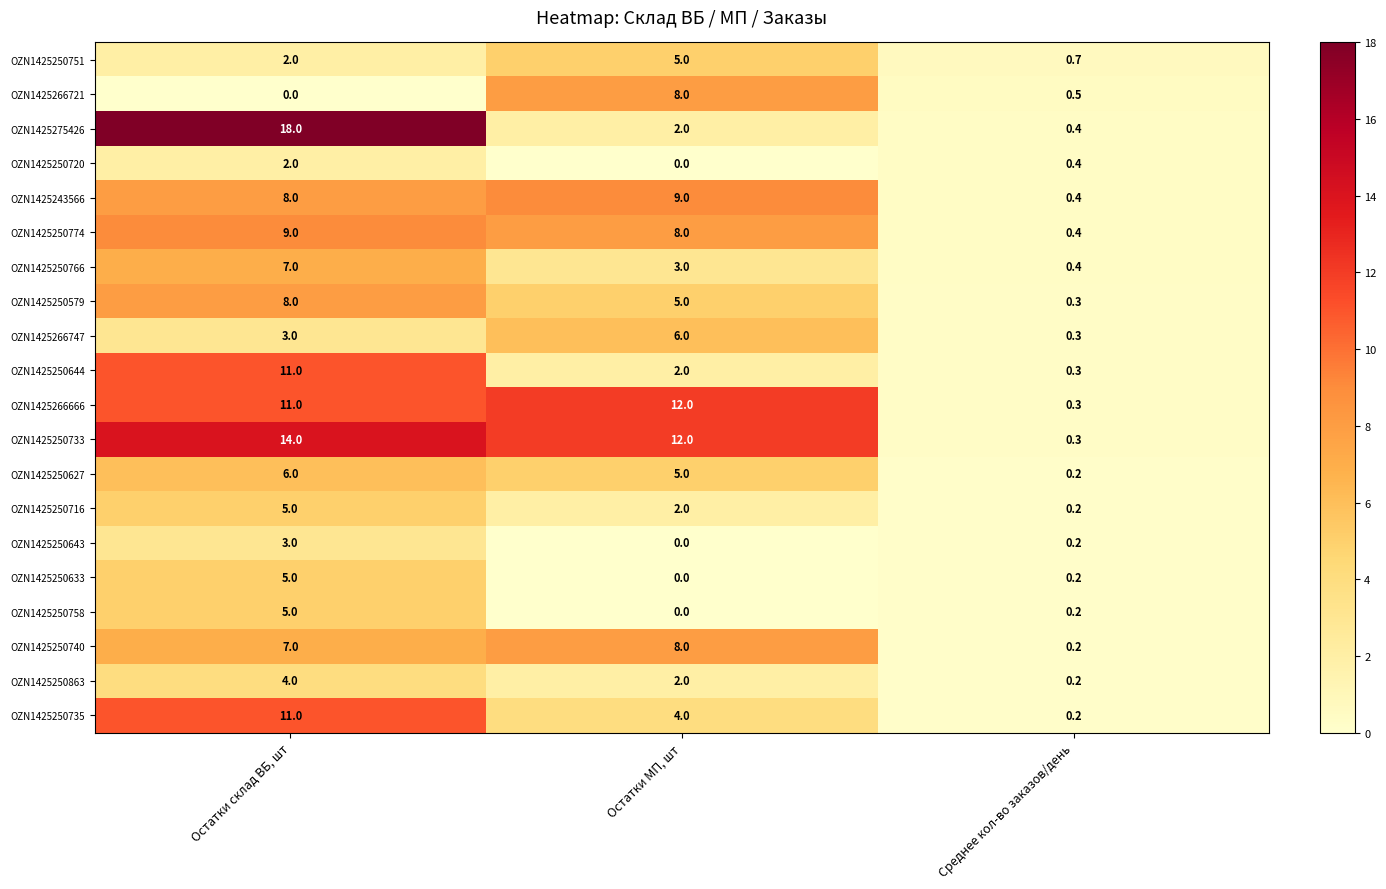

Is it true that OZN1425250751 equals 1.6 at Остатки МП, шт?

False